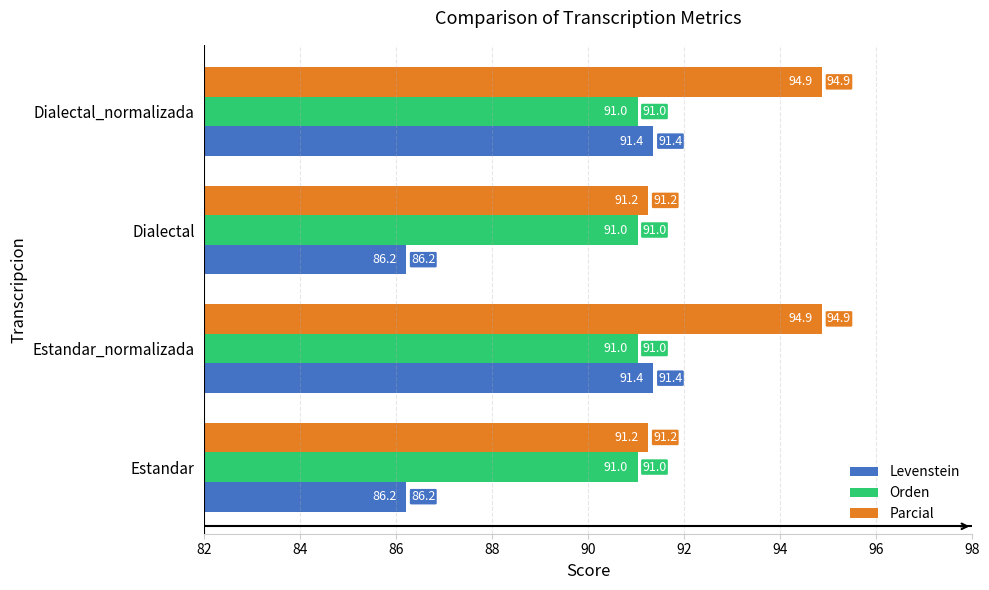

Which series has the widest spread of values?

Levenstein